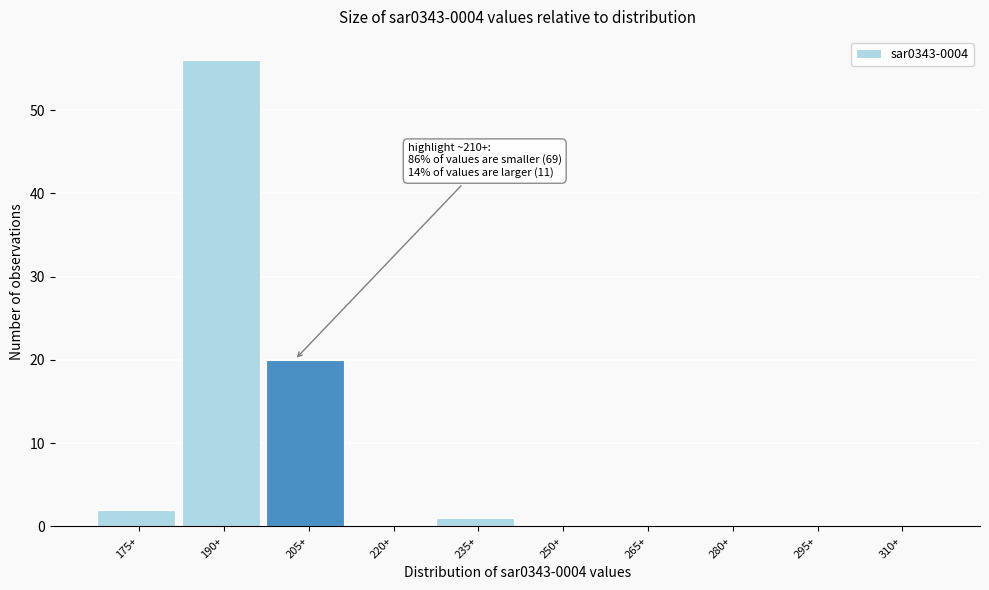

Reading left to right, extract all data points from this chart.

175+=2	190+=56	205+=20	220+=0	235+=1	250+=0	265+=0	280+=0	295+=0	310+=0